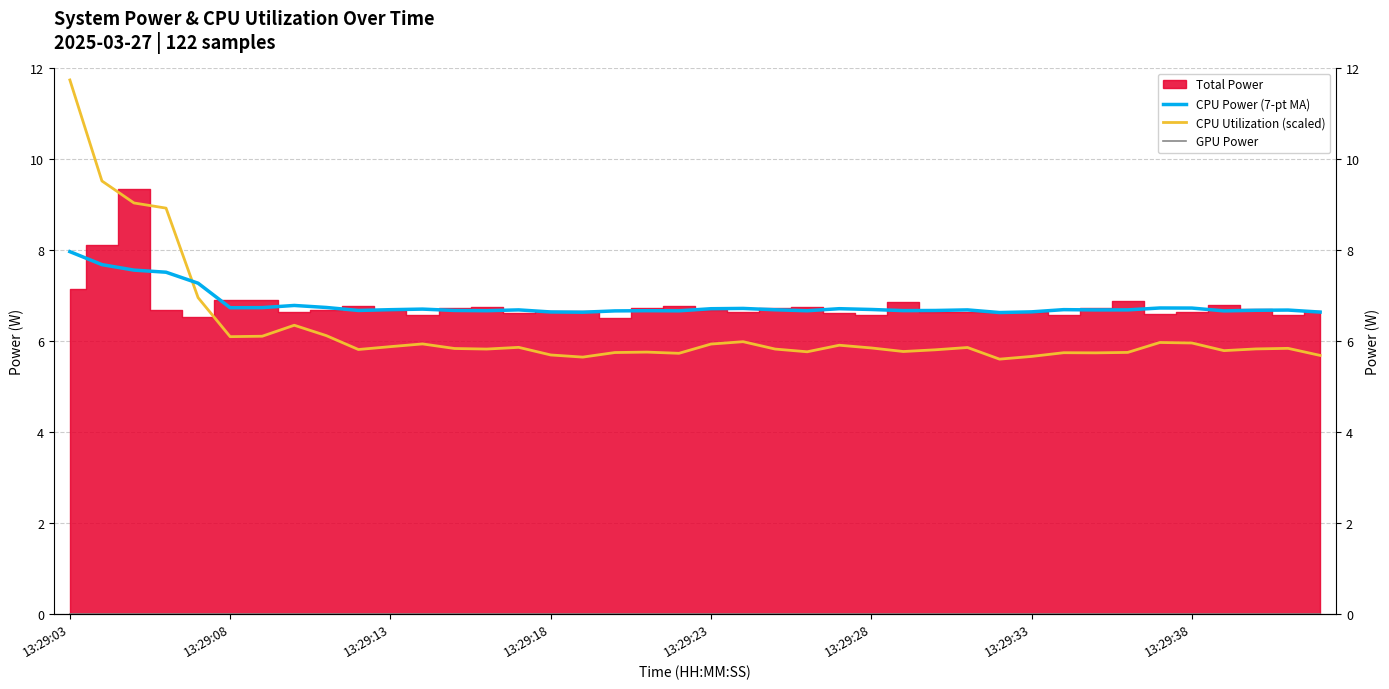

Rank the categories by CPU Power (7-pt MA) value from lowest to highest.

29, 16, 39, 15, 30, 17, 36, 19, 23, 13, 18, 26, 27, 12, 9, 37, 38, 32, 28, 14, 33, 22, 10, 31, 25, 11, 20, 24, 21, 35, 34, 13:29:28, 13:29:33, 8, 13:29:38, 13:29:23, 13:29:18, 13:29:13, 13:29:08, 13:29:03